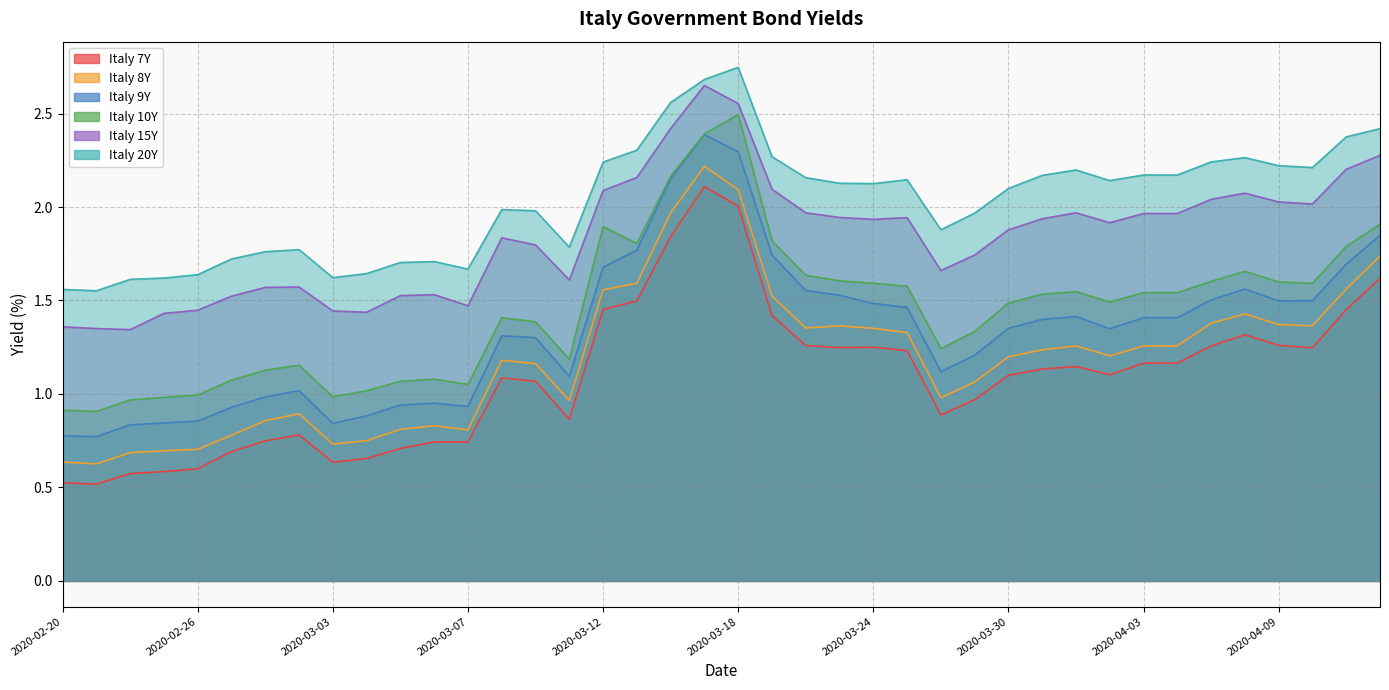

Which series has the widest spread of values?

Italy 9Y